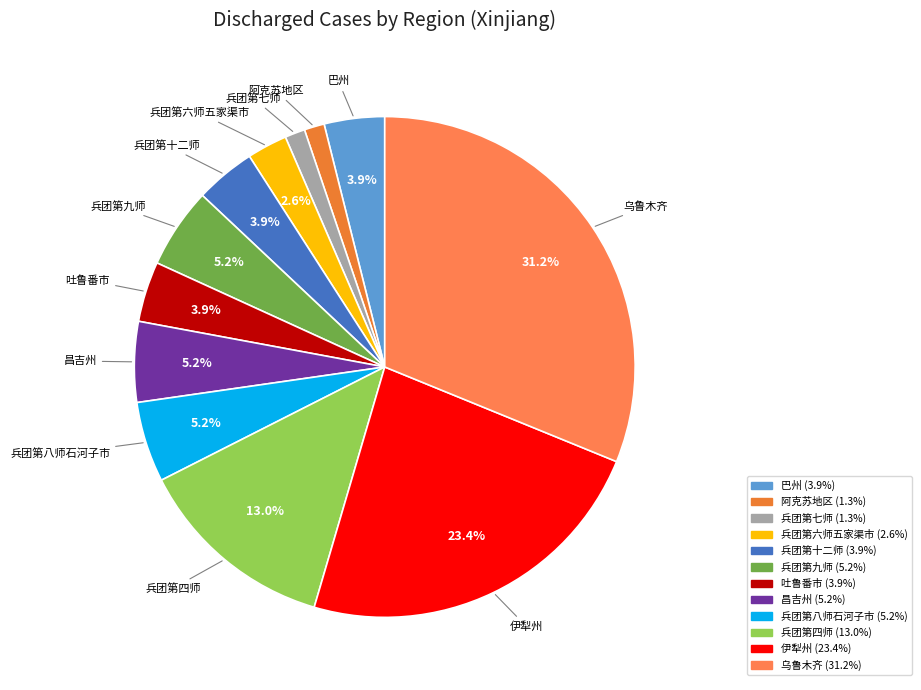

Approximately how many times larger is the value at 兵团第七师 compared to 吐鲁番市?

0.3